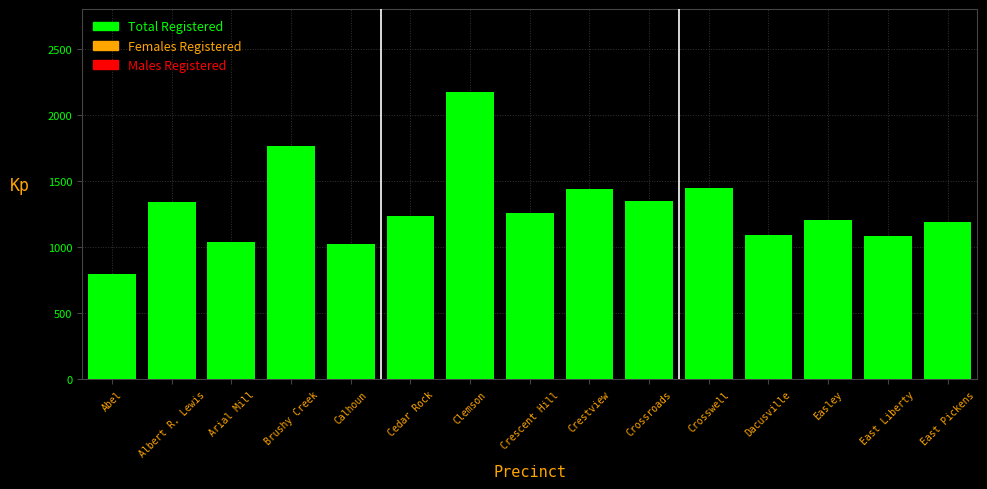

How many categories are shown in the chart?

15